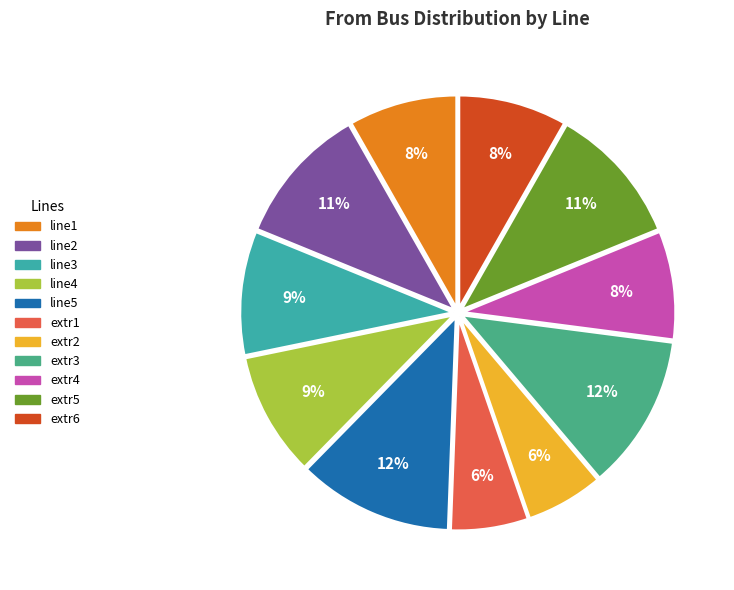

Count the number of slices in the pie.

11